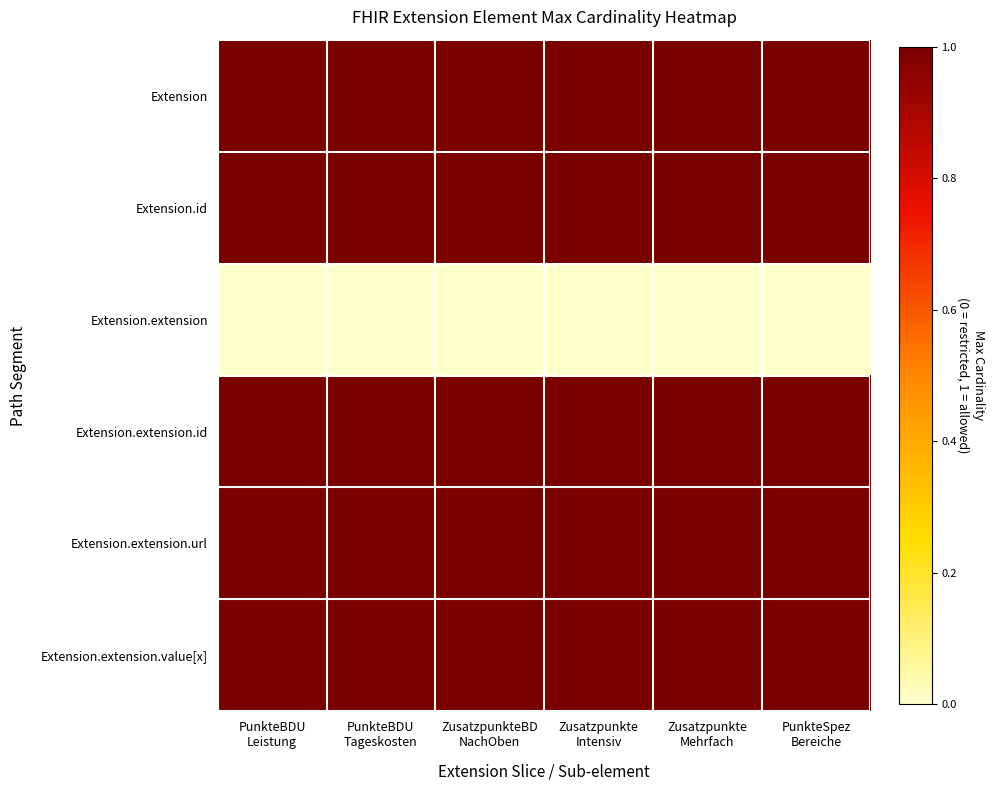

Reading left to right, list all the values displayed in this chart.

Extension: PunkteBDU
Leistung=1	PunkteBDU
Tageskosten=1	ZusatzpunkteBD
NachOben=1	Zusatzpunkte
Intensiv=1	Zusatzpunkte
Mehrfach=1	PunkteSpez
Bereiche=1
Extension.id: PunkteBDU
Leistung=1	PunkteBDU
Tageskosten=1	ZusatzpunkteBD
NachOben=1	Zusatzpunkte
Intensiv=1	Zusatzpunkte
Mehrfach=1	PunkteSpez
Bereiche=1
Extension.extension: PunkteBDU
Leistung=0	PunkteBDU
Tageskosten=0	ZusatzpunkteBD
NachOben=0	Zusatzpunkte
Intensiv=0	Zusatzpunkte
Mehrfach=0	PunkteSpez
Bereiche=0
Extension.extension.id: PunkteBDU
Leistung=1	PunkteBDU
Tageskosten=1	ZusatzpunkteBD
NachOben=1	Zusatzpunkte
Intensiv=1	Zusatzpunkte
Mehrfach=1	PunkteSpez
Bereiche=1
Extension.extension.url: PunkteBDU
Leistung=1	PunkteBDU
Tageskosten=1	ZusatzpunkteBD
NachOben=1	Zusatzpunkte
Intensiv=1	Zusatzpunkte
Mehrfach=1	PunkteSpez
Bereiche=1
Extension.extension.value[x]: PunkteBDU
Leistung=1	PunkteBDU
Tageskosten=1	ZusatzpunkteBD
NachOben=1	Zusatzpunkte
Intensiv=1	Zusatzpunkte
Mehrfach=1	PunkteSpez
Bereiche=1